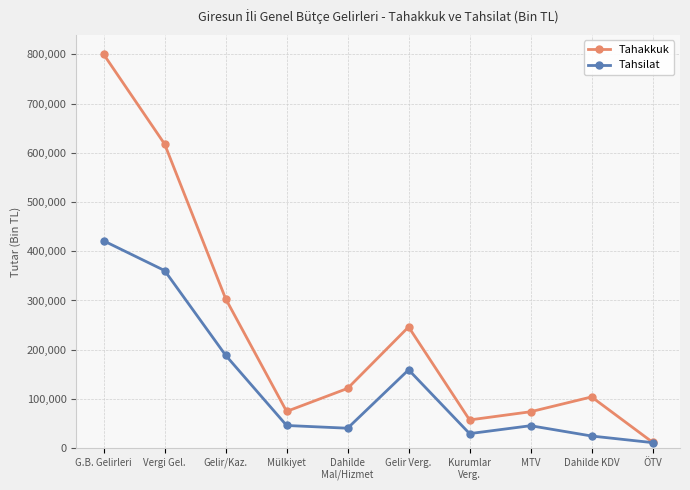

Which category has the highest value across all series?

G.B. Gelirleri